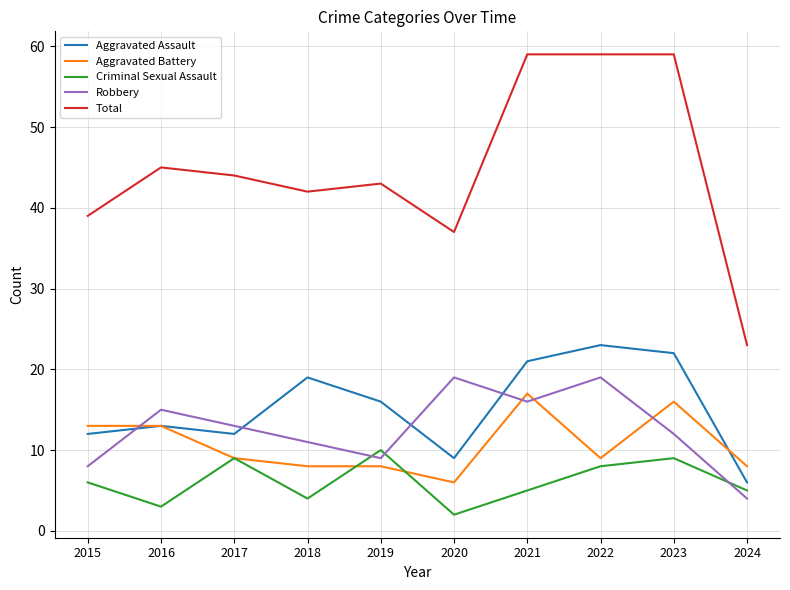

What is the average value of the Total series?

45